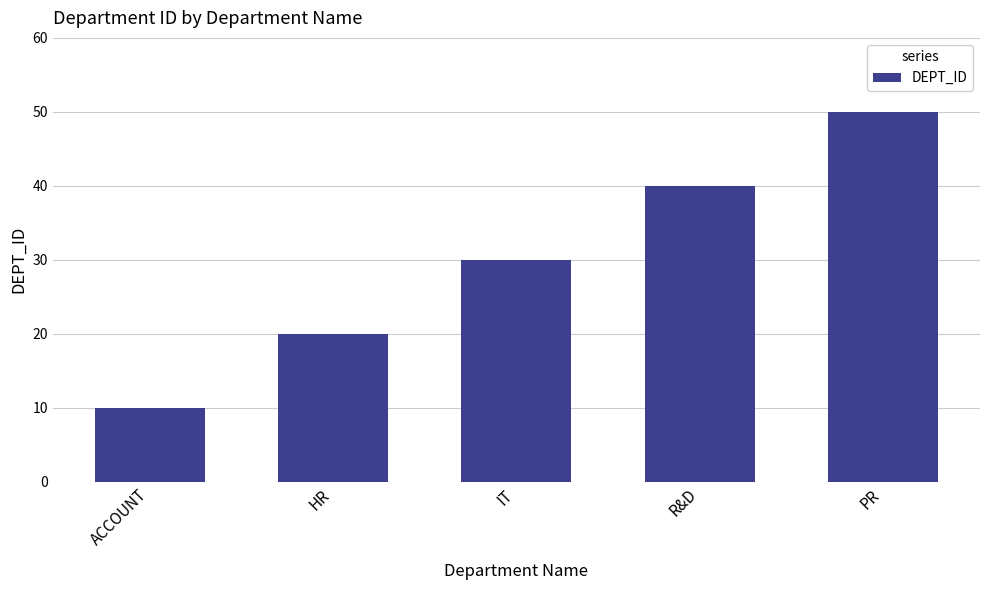

Reading right to left, extract all data points from this chart.

PR=50	R&D=40	IT=30	HR=20	ACCOUNT=10